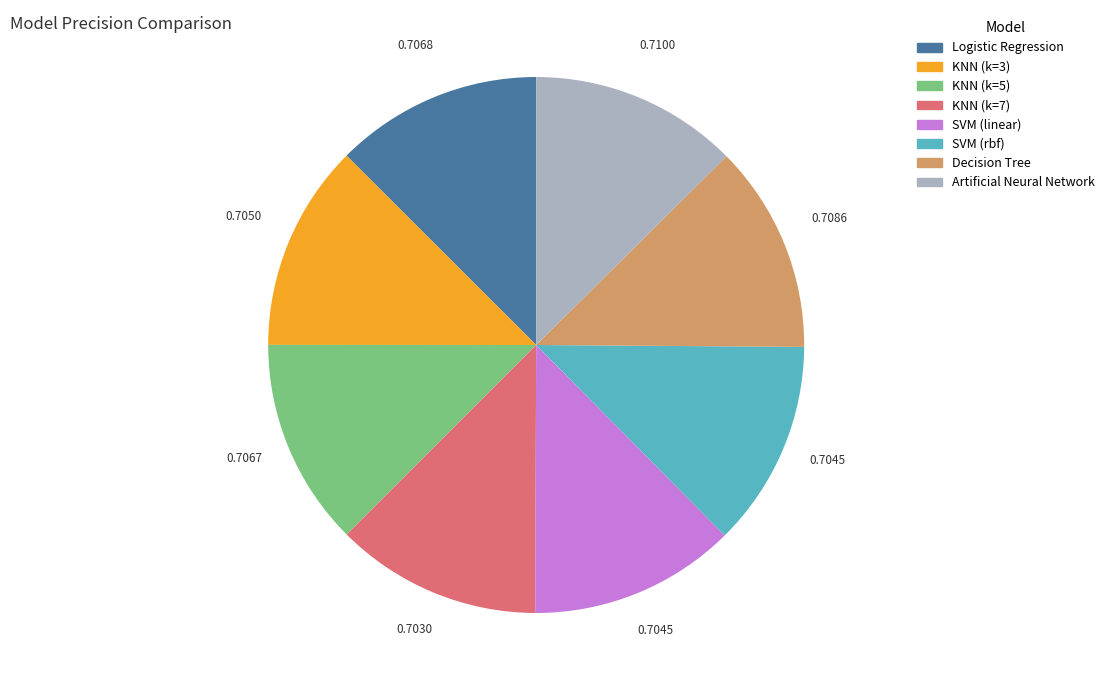

Is the sum of KNN (k=7) and KNN (k=5) greater than half?

No